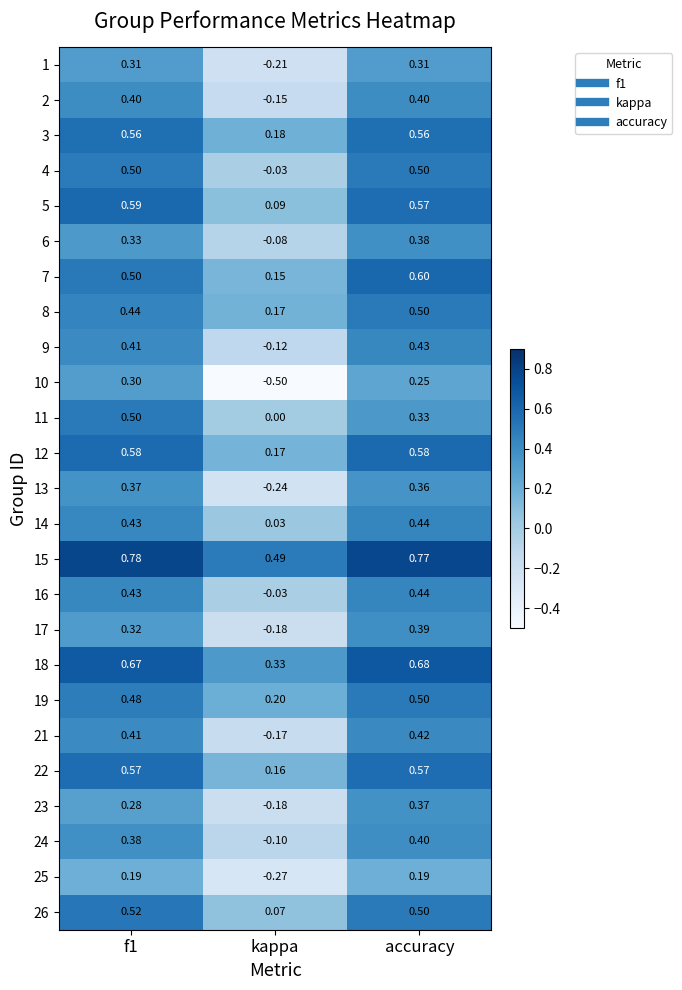

Which series changed the most between f1 and accuracy?

11